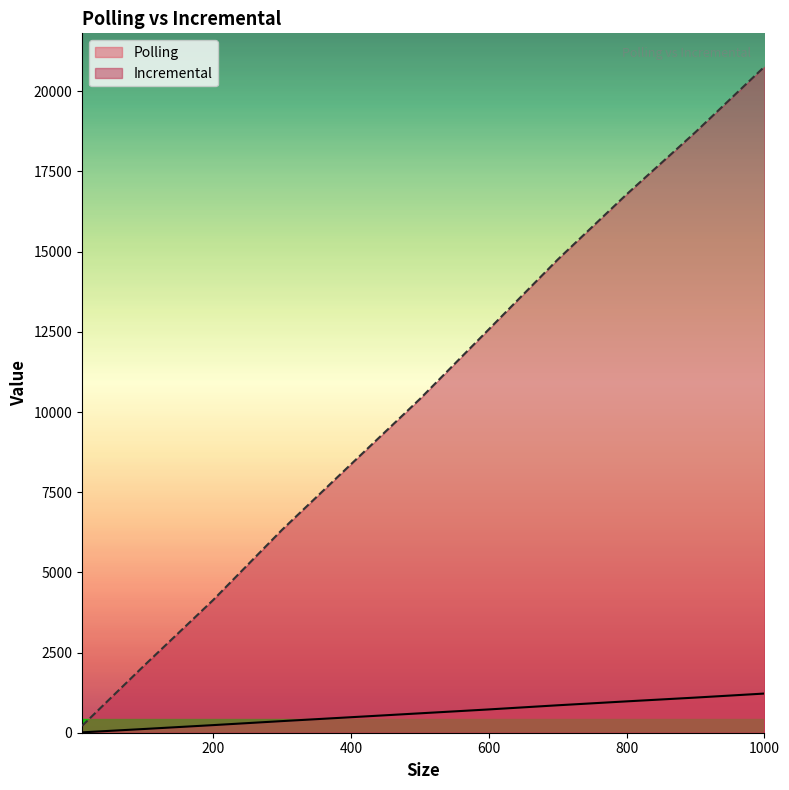

True or false: Incremental and Polling cross at least once.

False